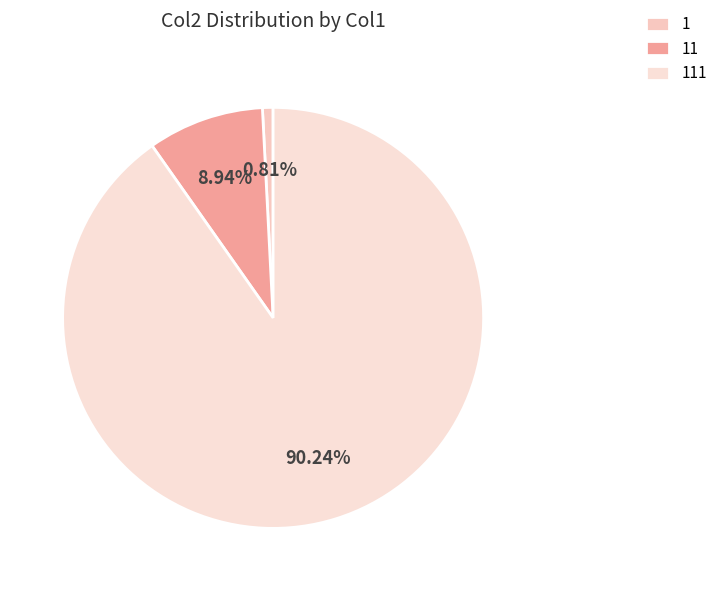

Does any single category account for the majority?

Yes